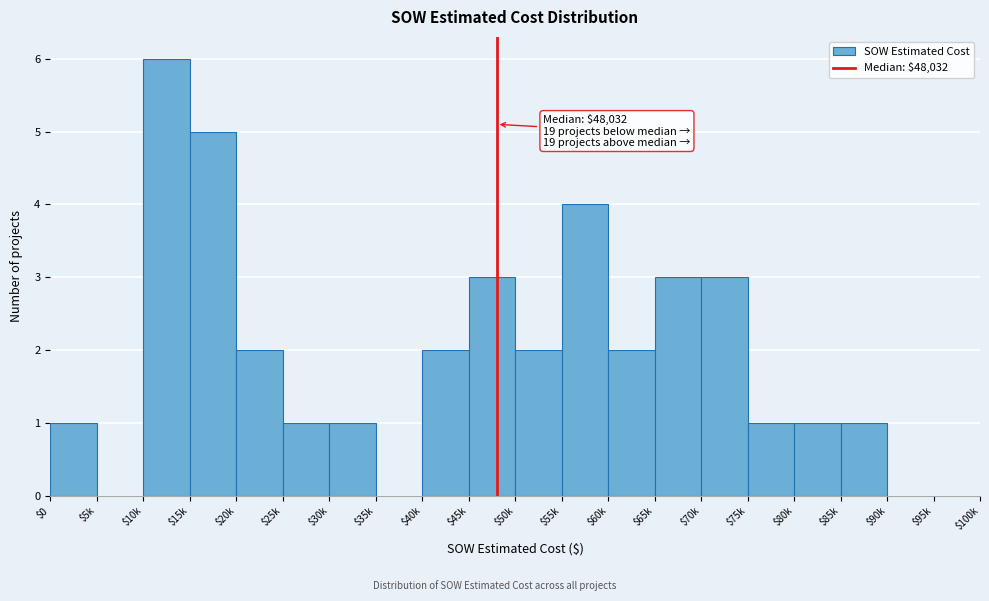

True or false: the data shows 2 at $20k.

True